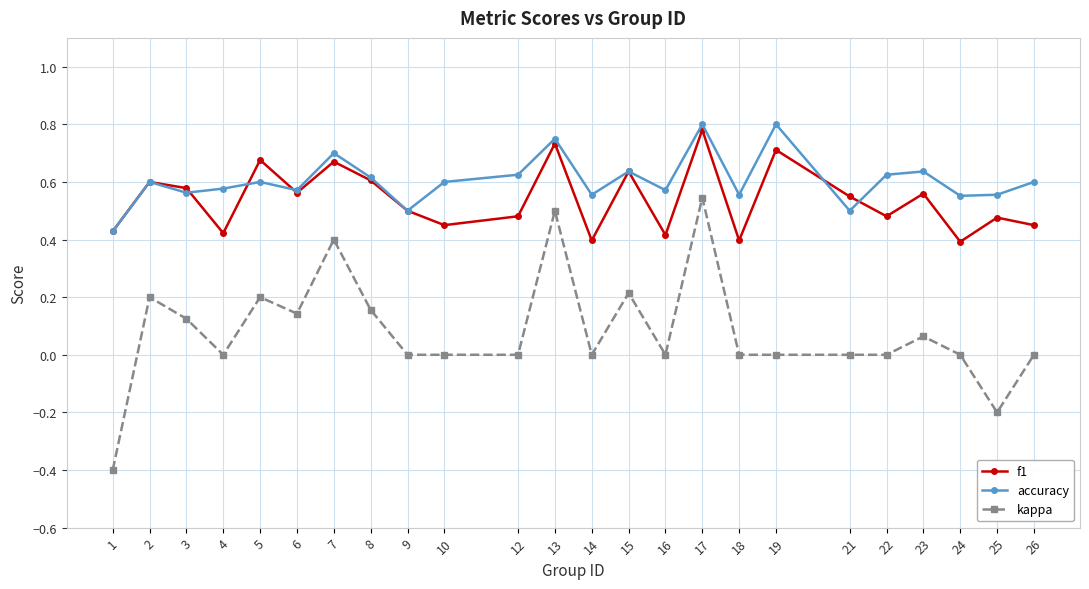

True or false: accuracy has a value of 0.3 at 26.

False